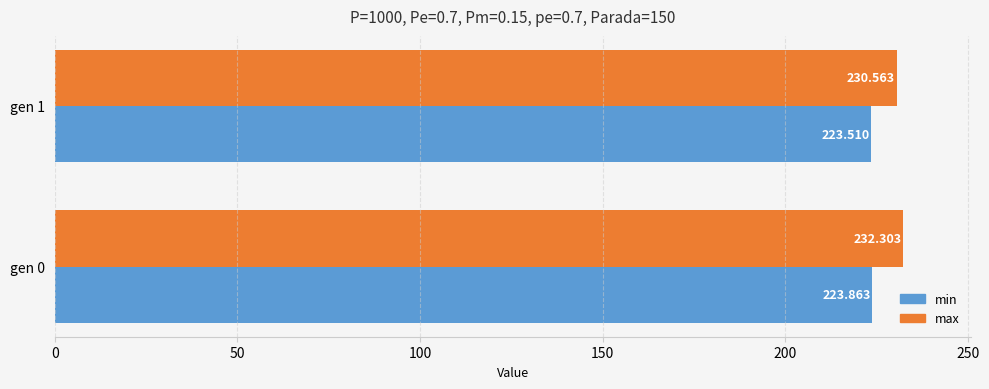

Is the value of min at gen 1 greater than the value of max at gen 1?

No